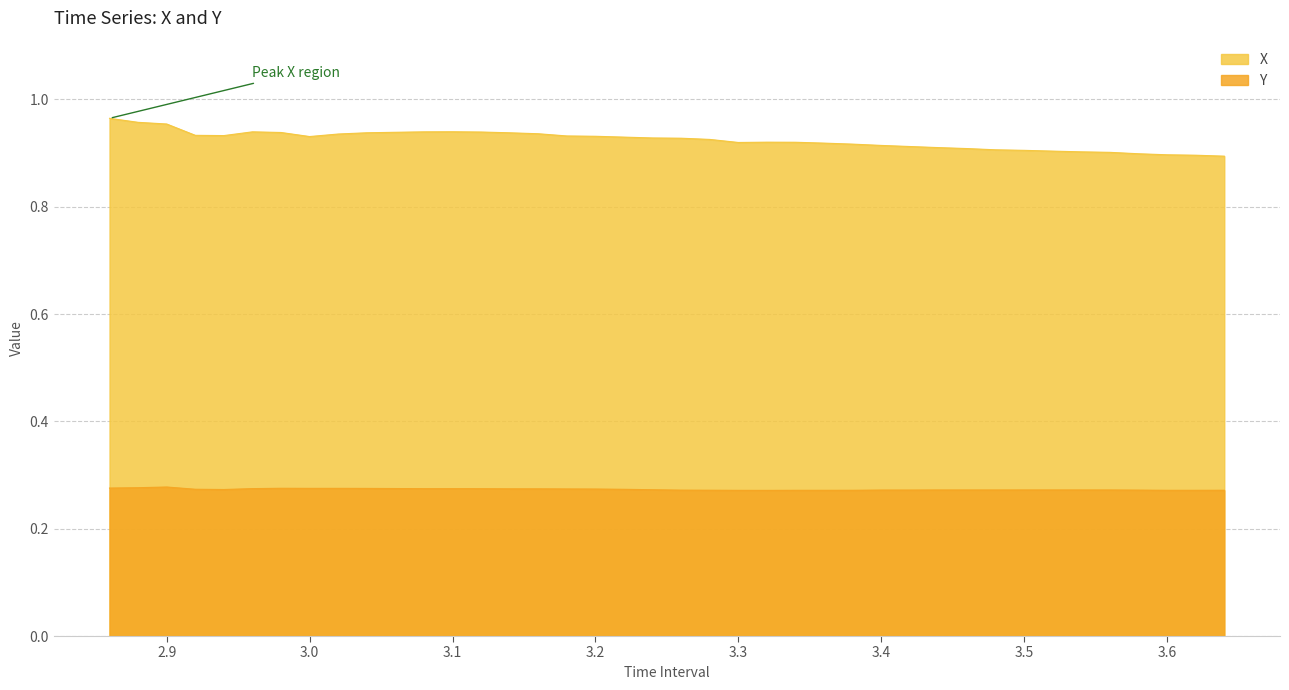

What is the value of the X point at the 14th from the left?

0.9